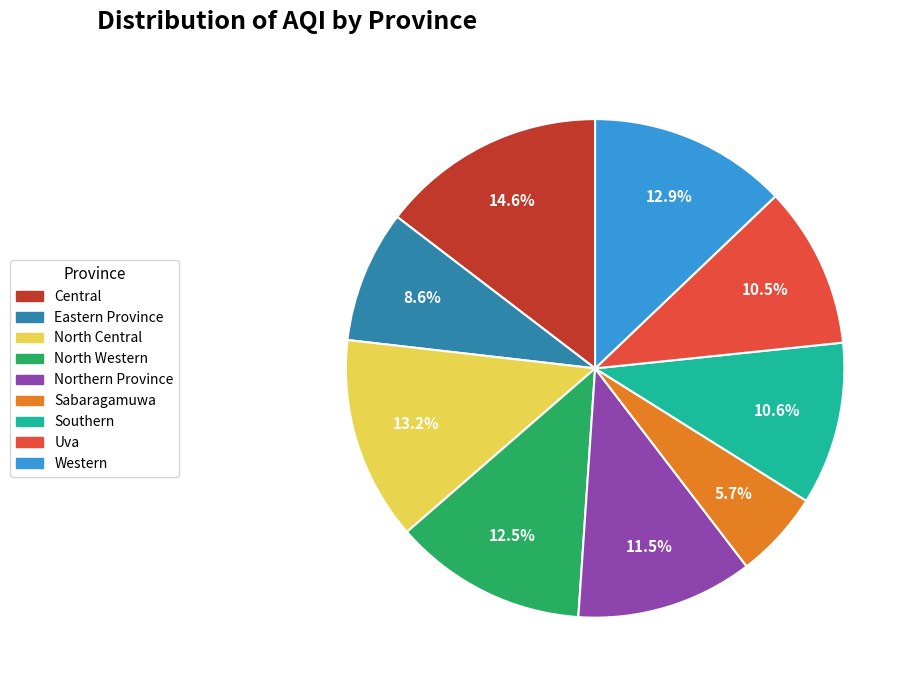

How many slices are in this pie chart?

9